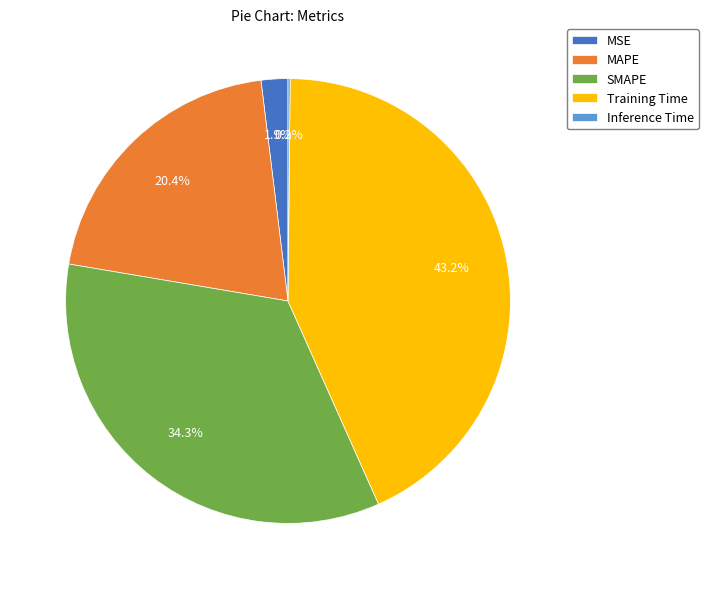

What is the largest slice in the pie chart?

Training Time